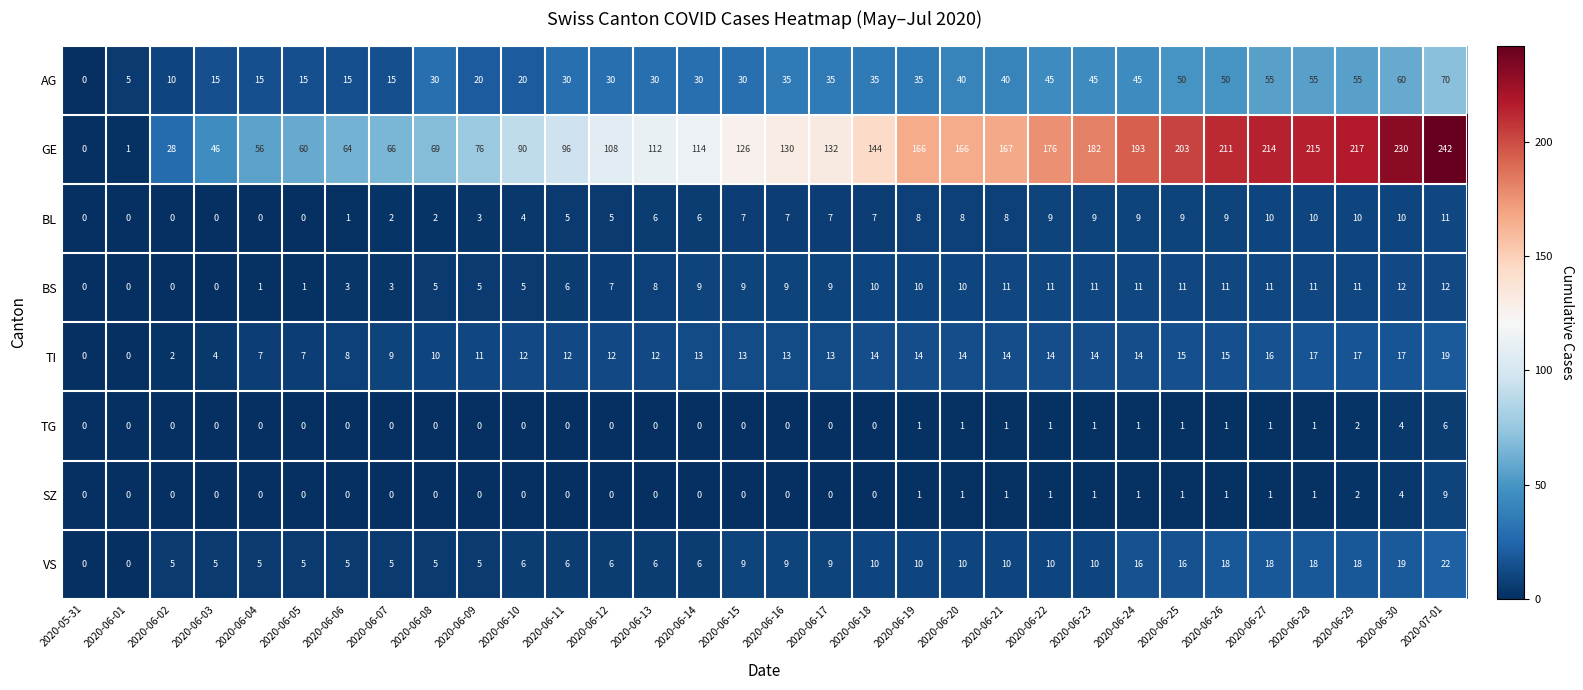

Count the TG values in the range 0 to 1.

29